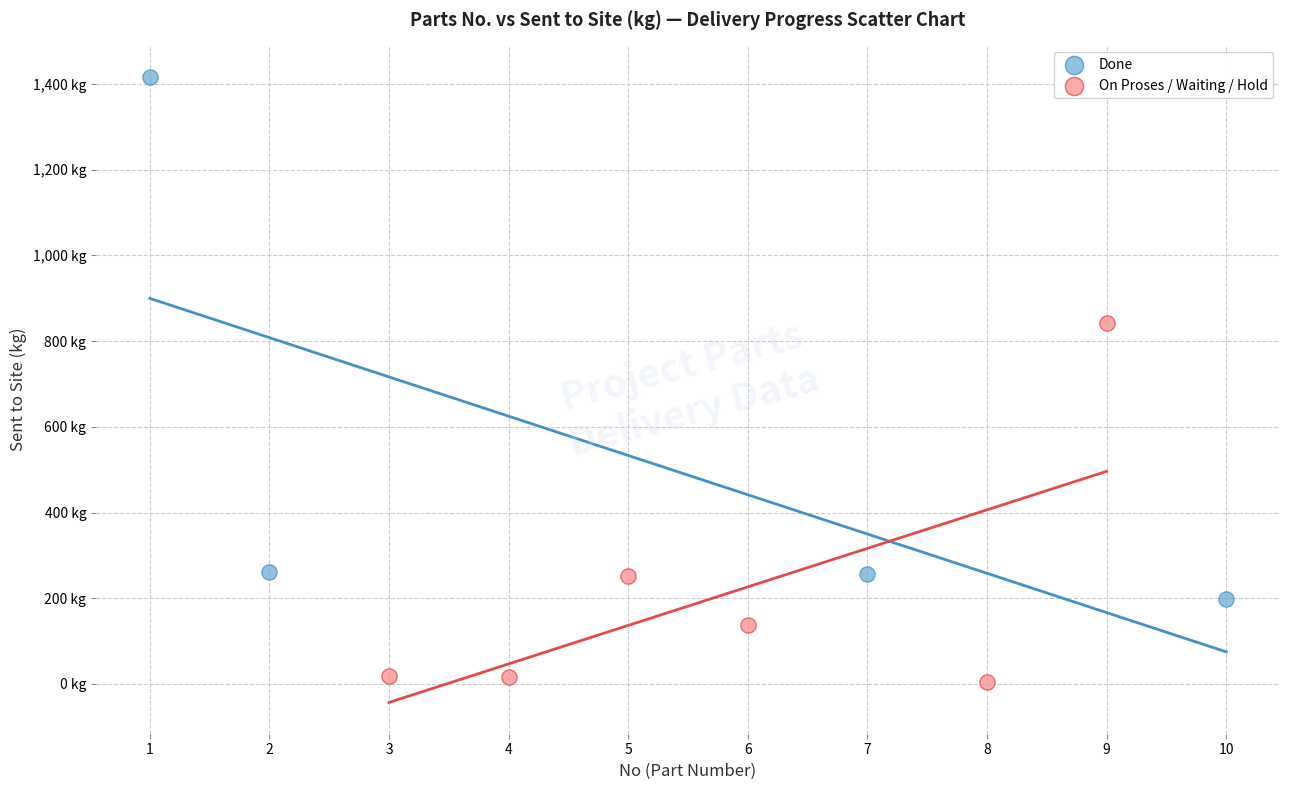

Which series reaches the minimum Y coordinate?

On Proses / Waiting / Hold